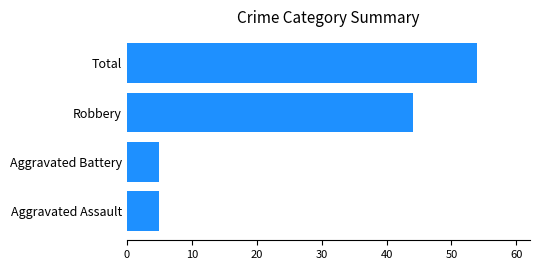

Reading top to bottom, list all the values displayed in this chart.

54	44	5	5